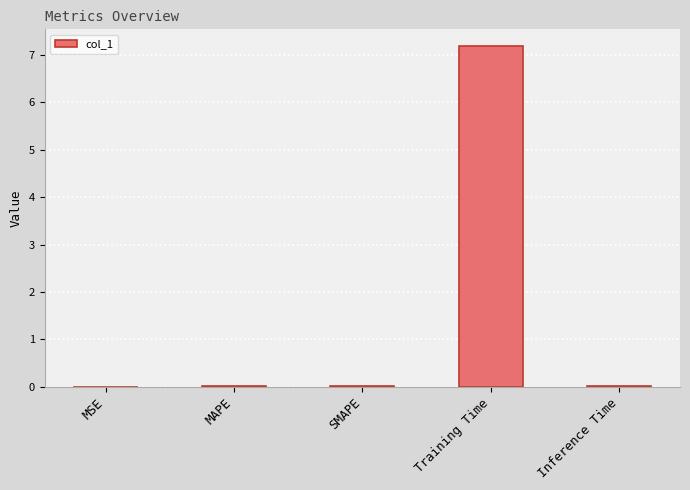

True or false: the data shows 0.0 at MAPE.

True